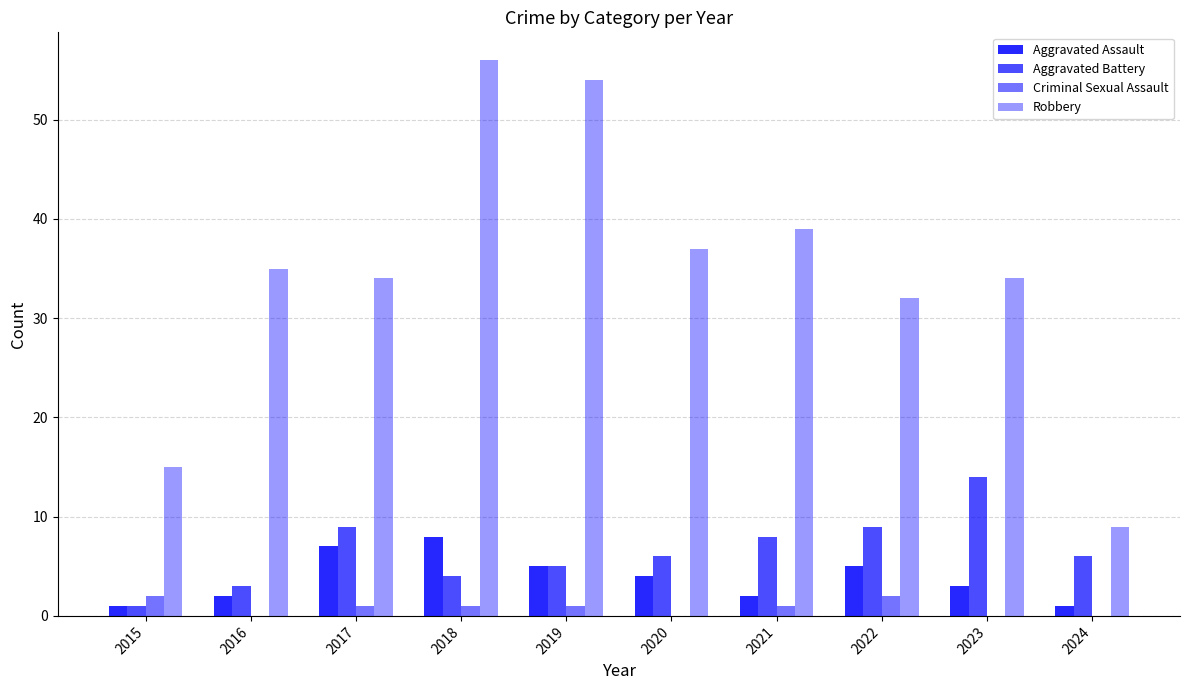

Are the bars horizontal?

No